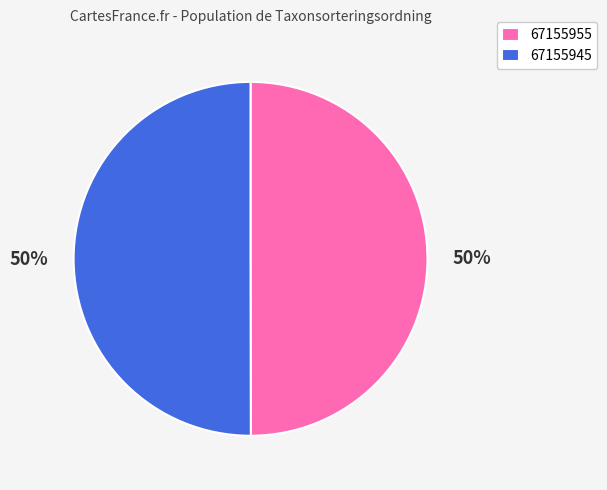

To the nearest percent, what percentage of the pie is 67155945?

50%